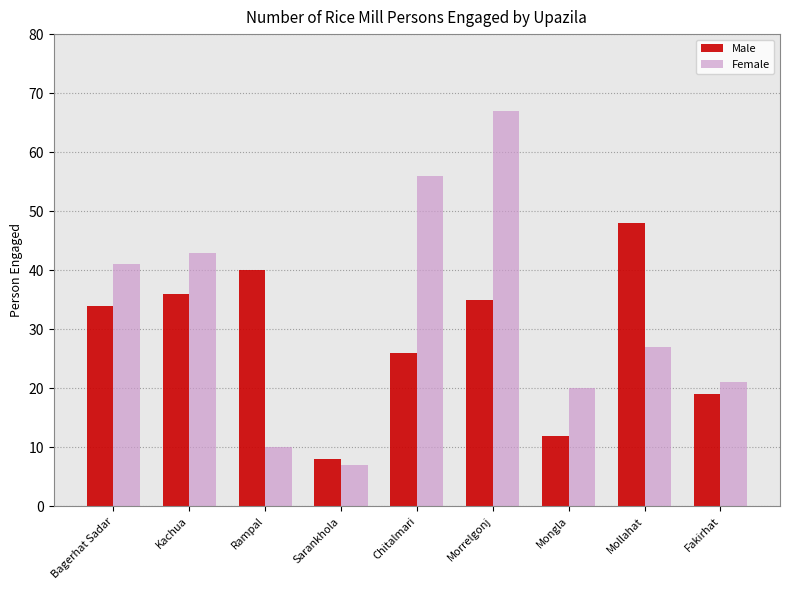

What is the label of the 2nd bar from the right?

Mollahat